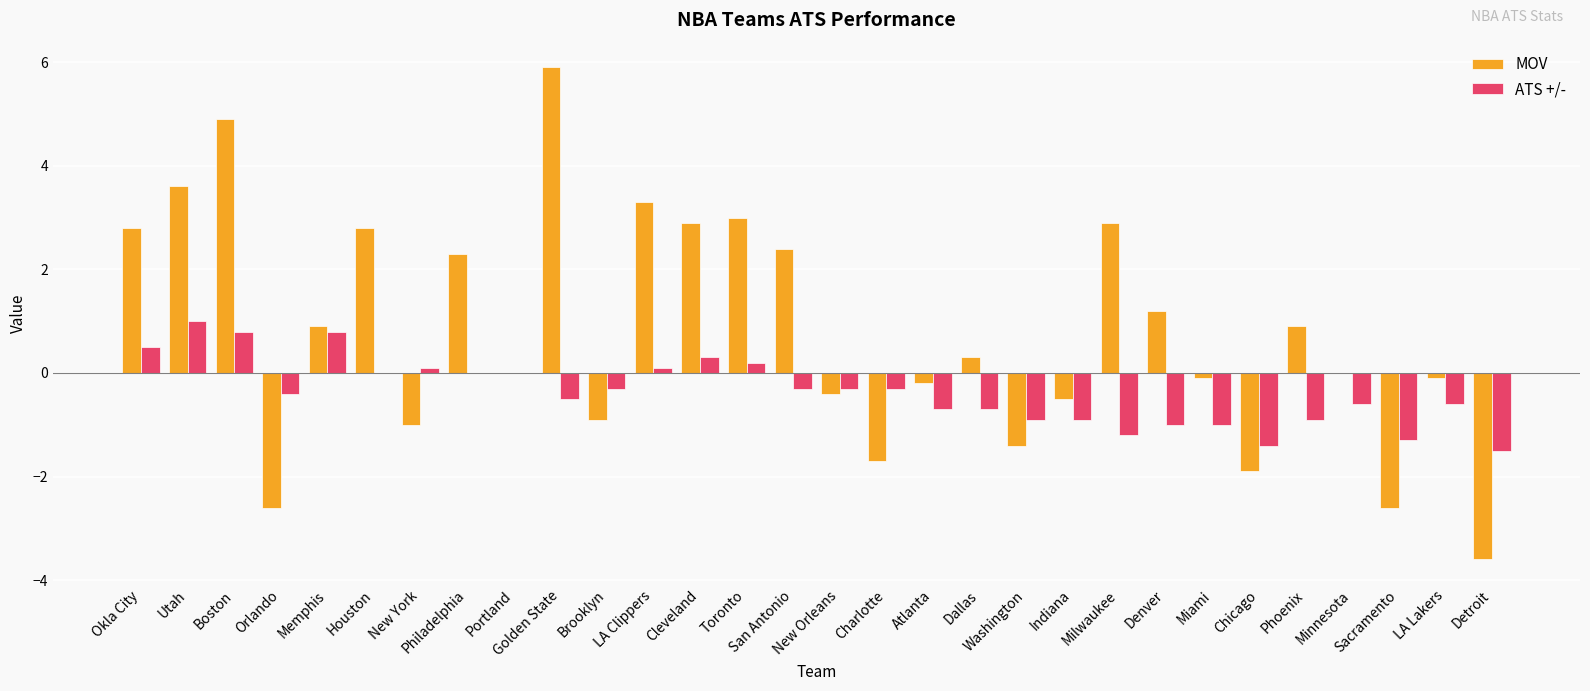

What is the greatest value displayed?

5.9